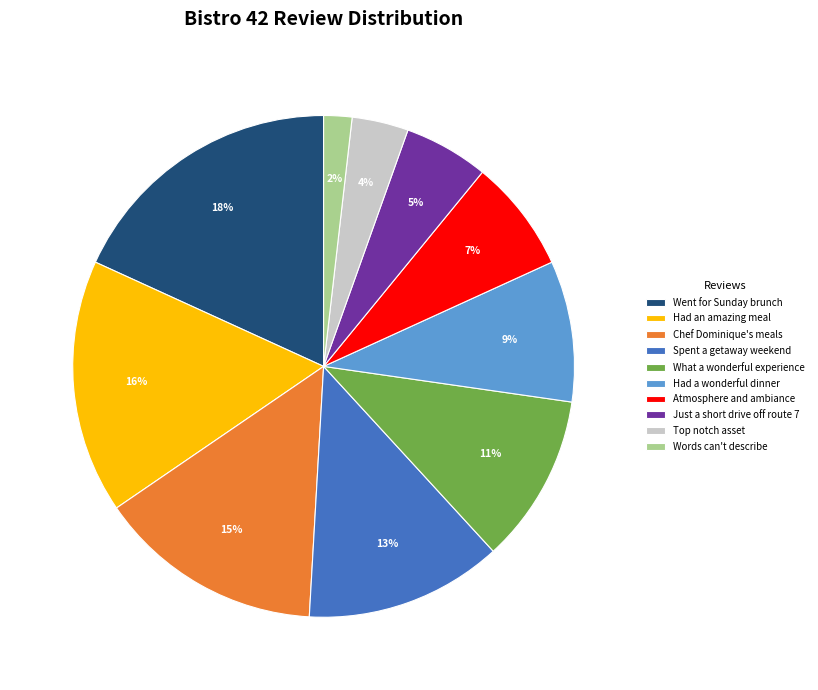

Is the sum of Chef Dominique's meals and Had an amazing meal greater than half?

No